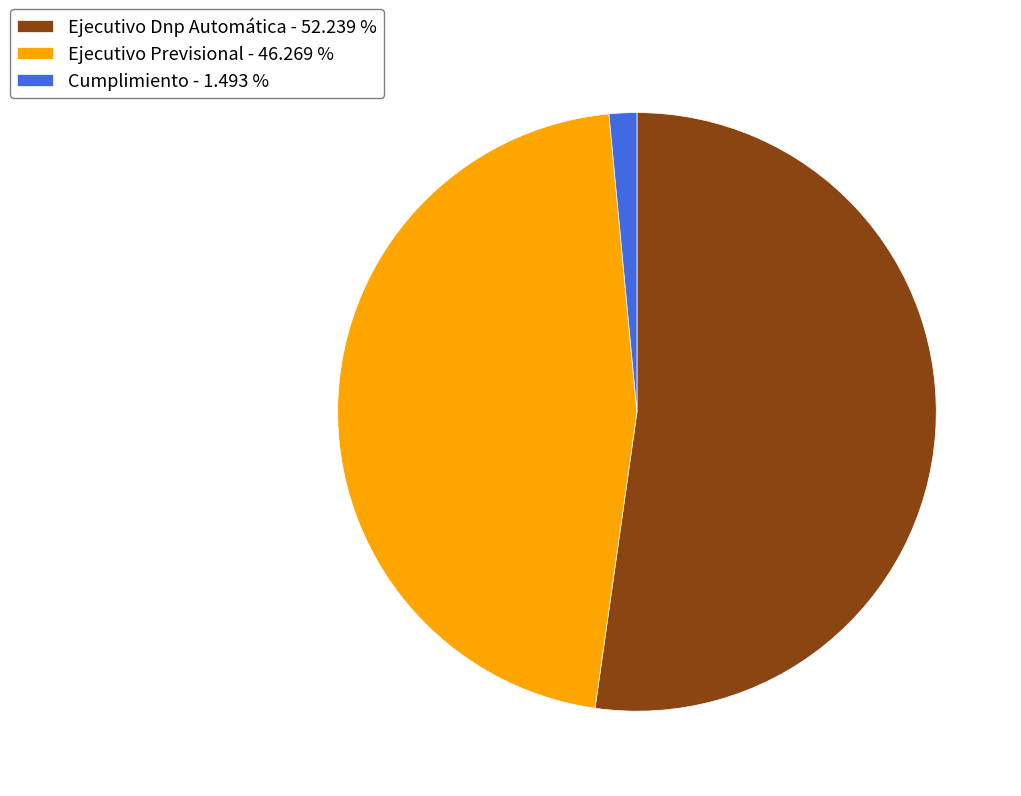

Do Cumplimiento - 1.493 % and Ejecutivo Dnp Automática - 52.239 % together represent more than half of the pie?

Yes